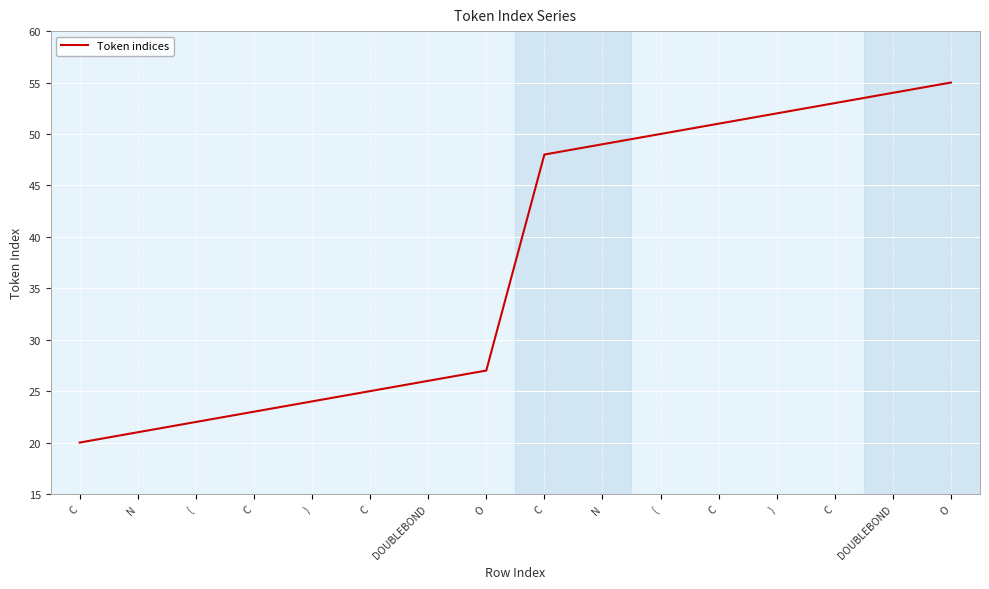

At which label is the value closest to 37?

O